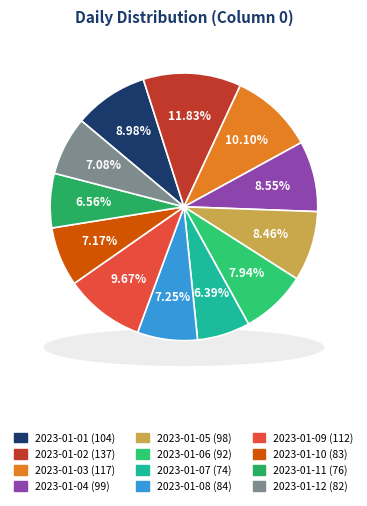

Rank the categories by value from highest to lowest.

2023-01-02, 2023-01-03, 2023-01-09, 2023-01-01, 2023-01-04, 2023-01-05, 2023-01-06, 2023-01-08, 2023-01-10, 2023-01-12, 2023-01-11, 2023-01-07